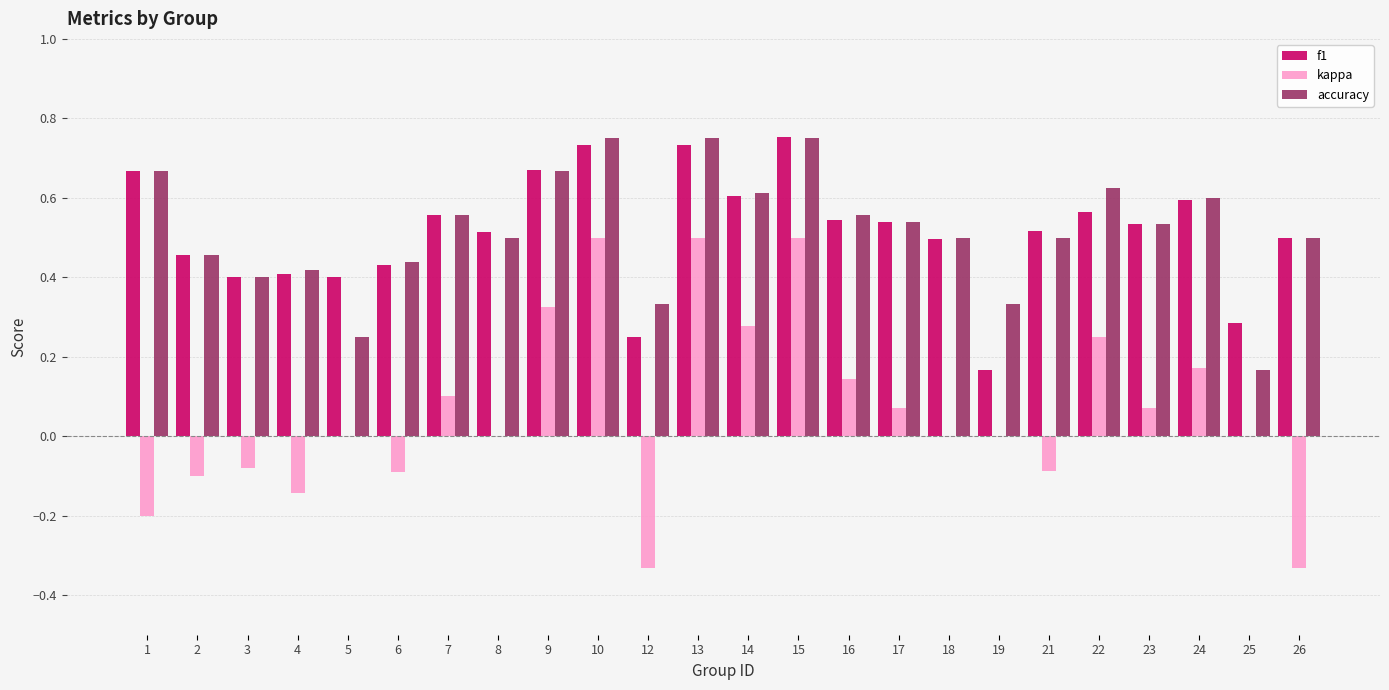

Which series has the largest range (max minus min)?

kappa